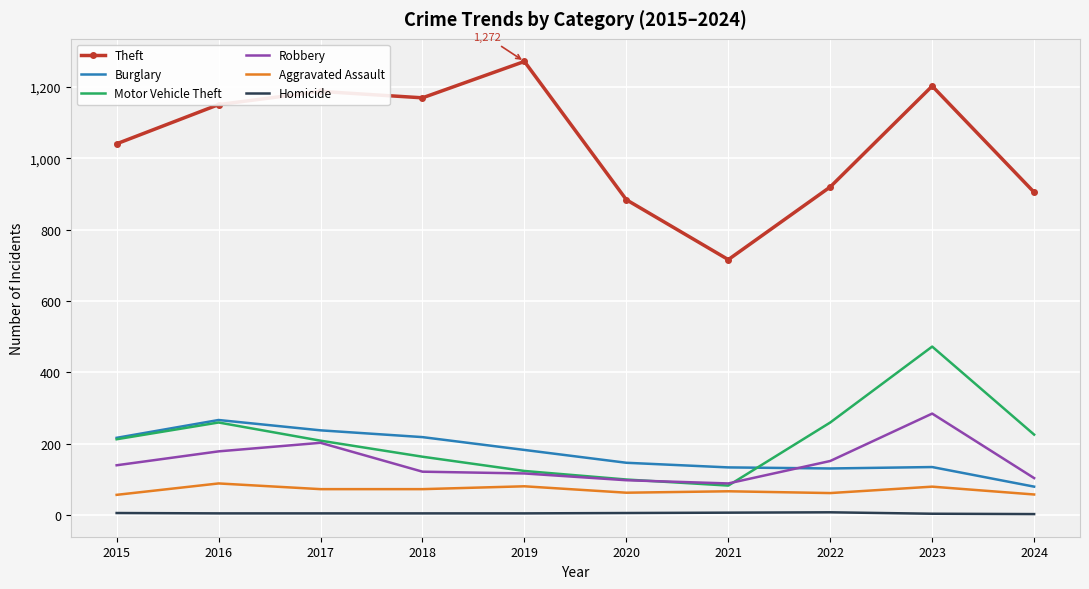

What is the difference between the maximum and second lowest values in the Motor Vehicle Theft series?

373